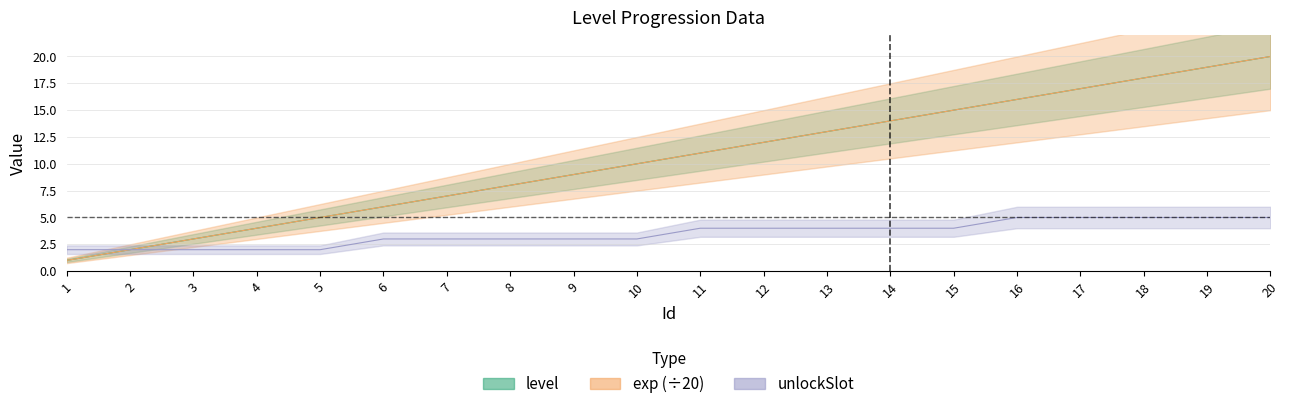

True or false: level has a value of 12 at 12.

True